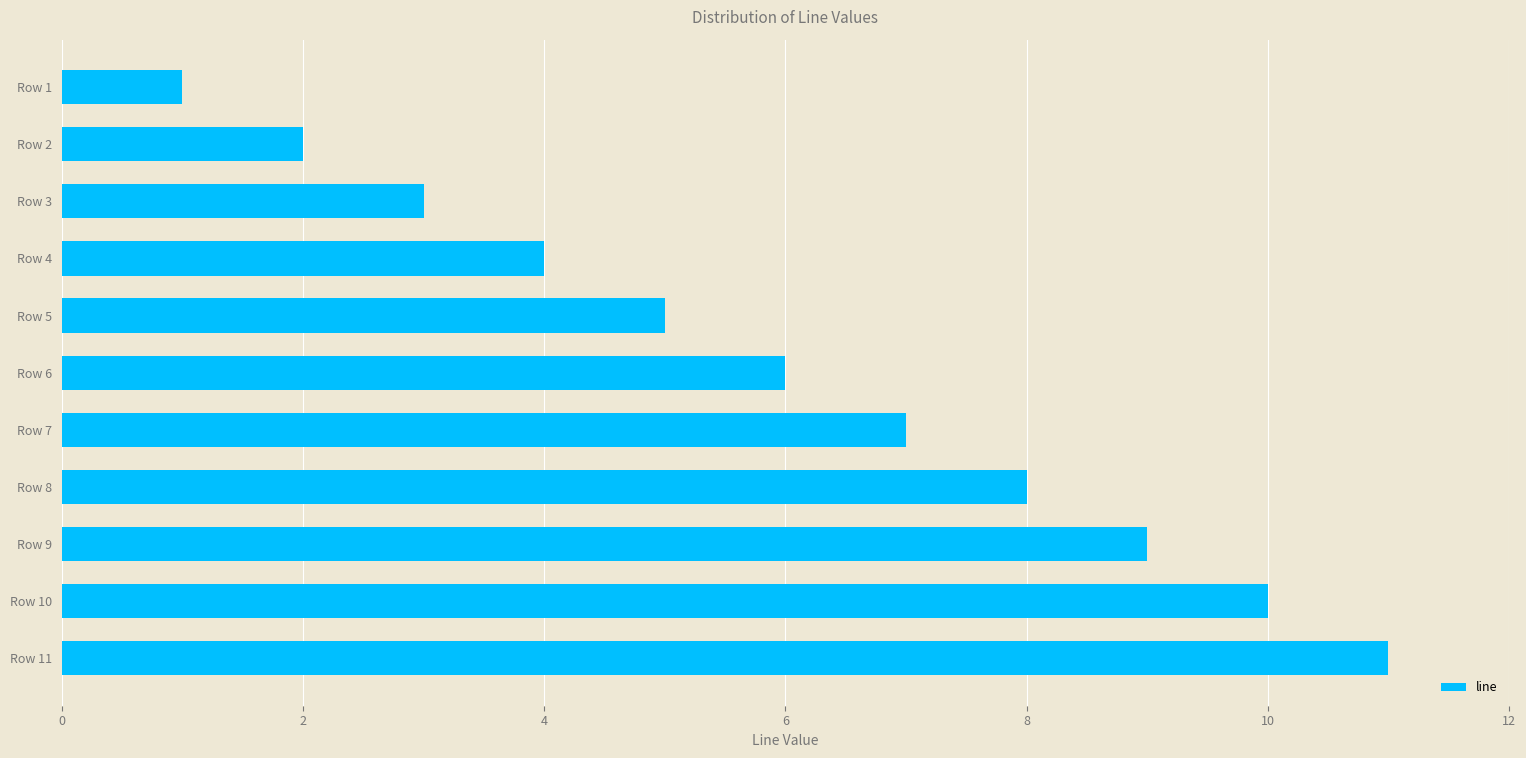

Between Row 7 and Row 11, which is larger?

Row 11